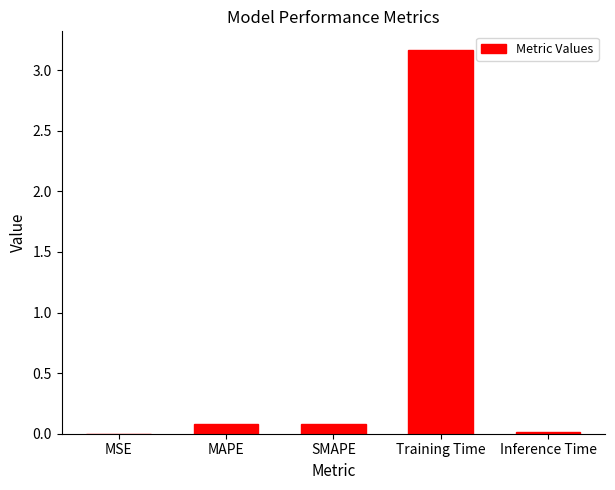

How many series are shown in this chart?

1